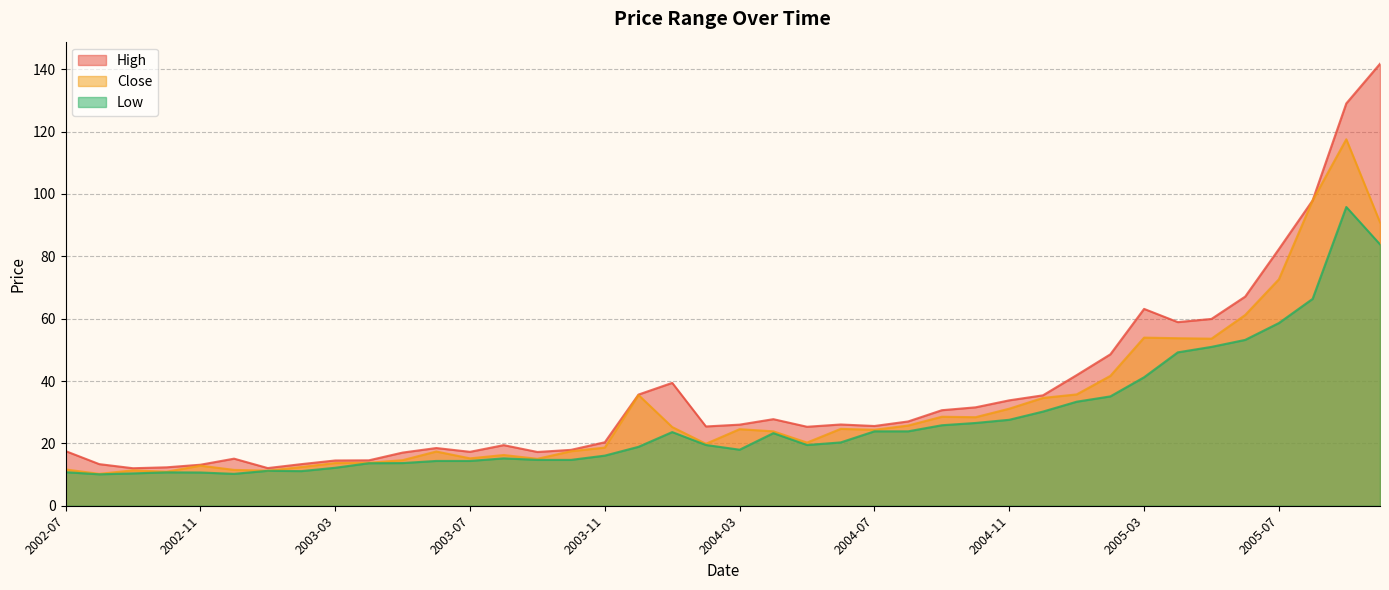

What is the label of the 24th point from the right?

2003-11